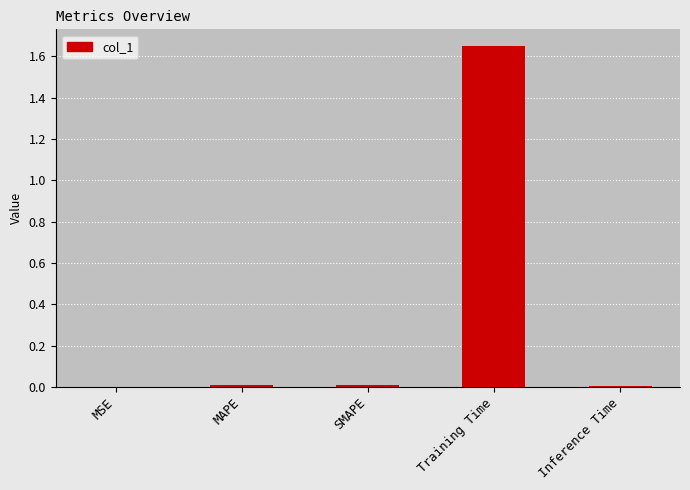

The chart shows a value of 0.0 at SMAPE. True or false?

True